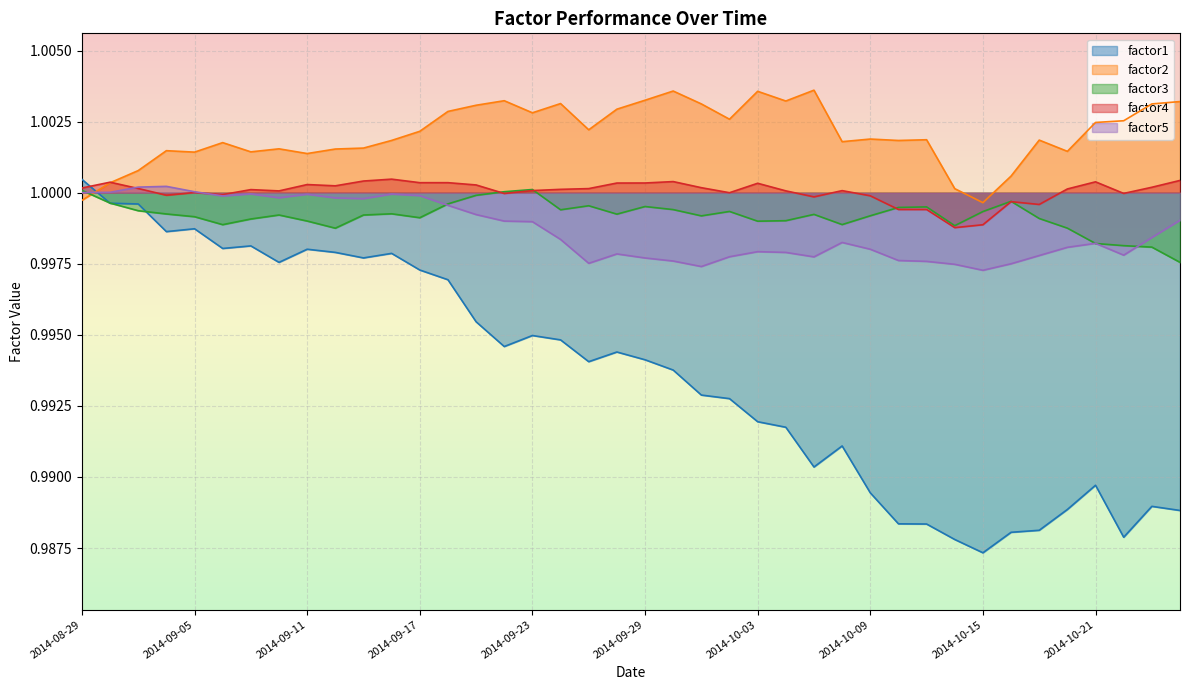

What is the average value of the factor4 series?

1.0